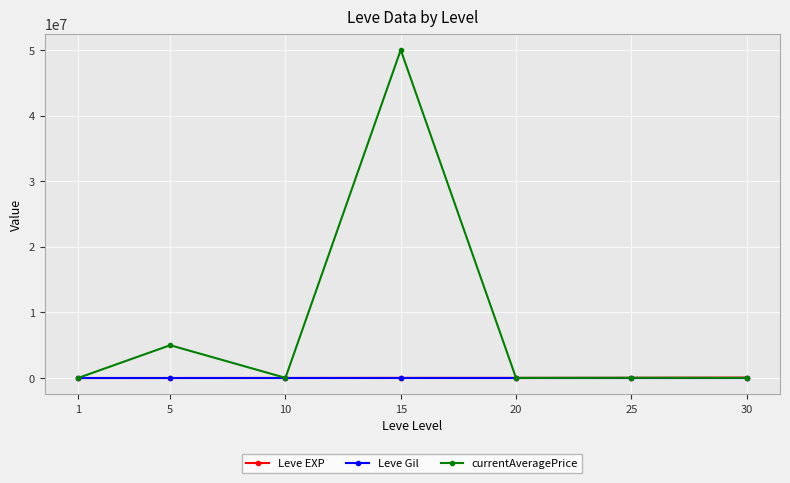

Does the chart have visible grid lines?

Yes